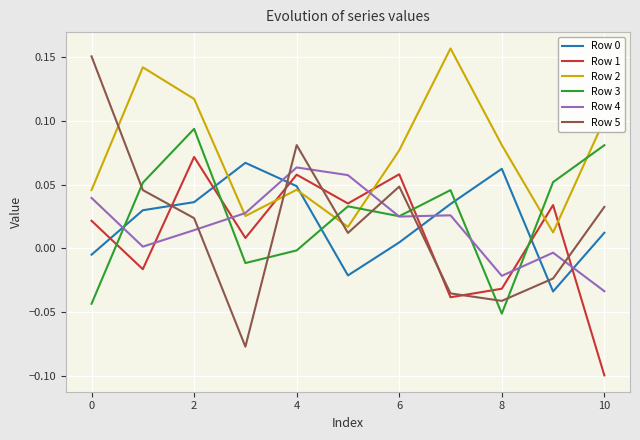

Which series has the widest spread of values?

Row 5